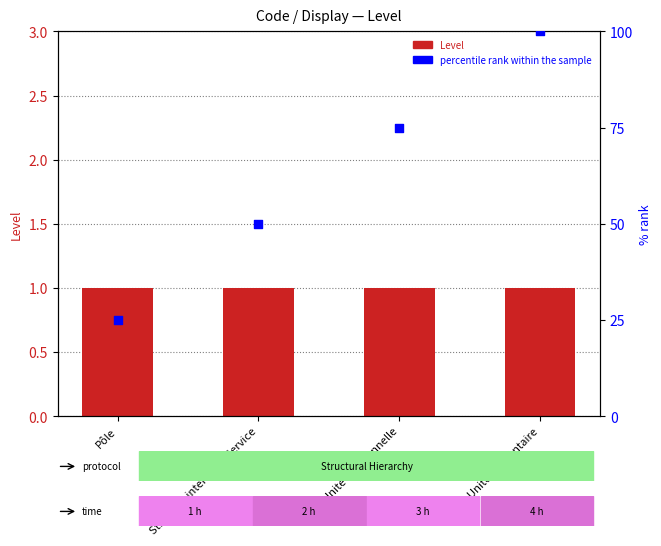

At which category is the sum across all series the highest?

Unité élémentaire